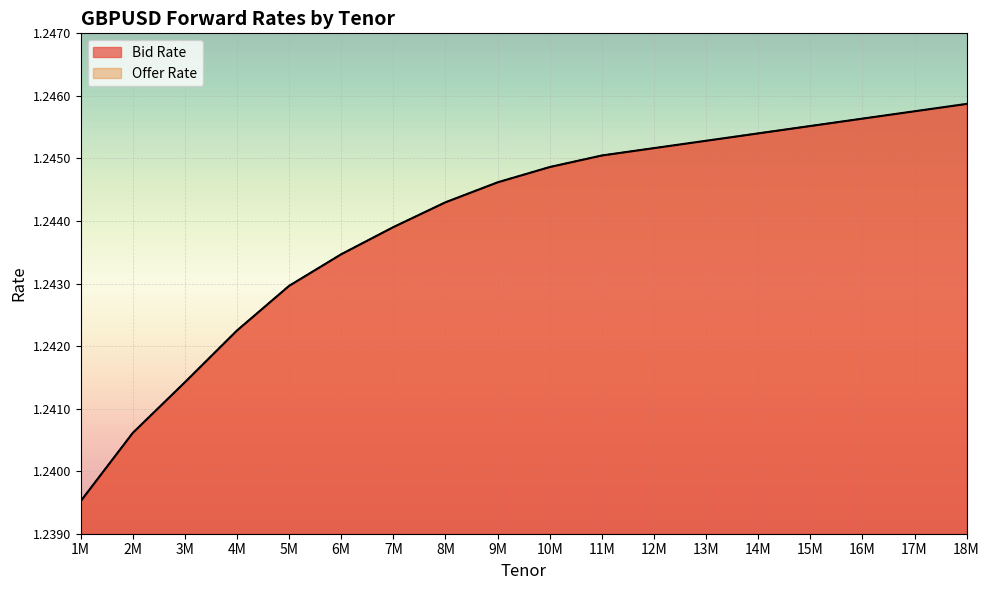

What are all the series names shown in the legend?

Bid Rate, Offer Rate